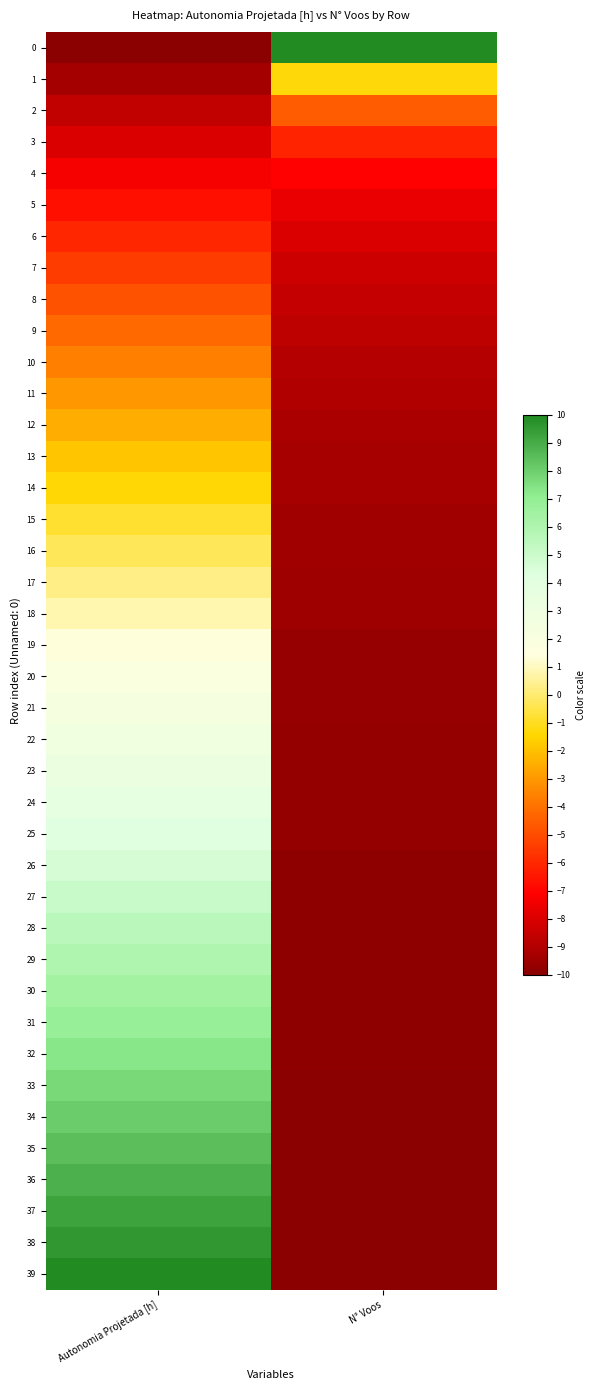

At which category is the sum across all series the highest?

Autonomia Projetada [h]